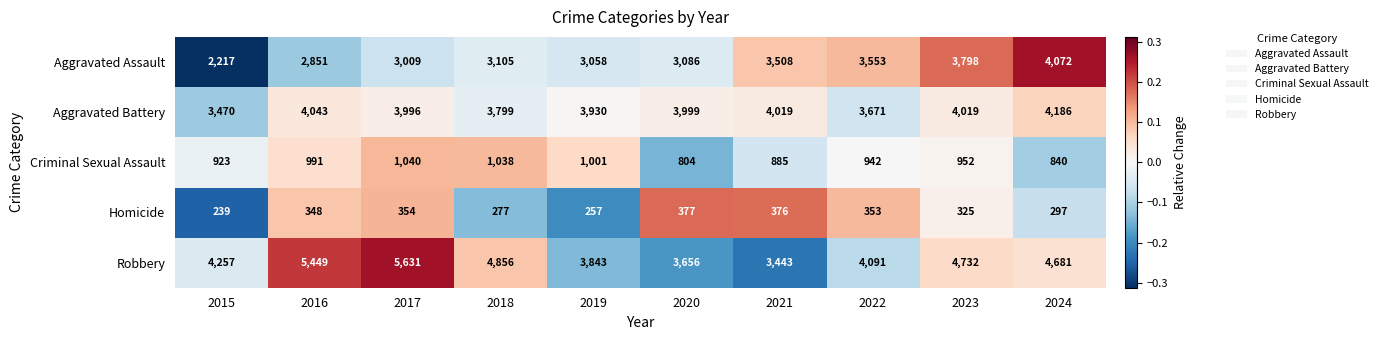

How many data points does each series have?

10